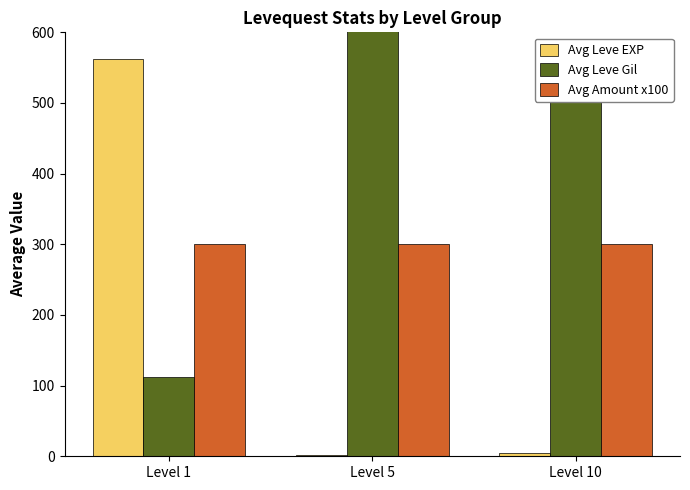

What is the minimum value shown in the chart?

2.2